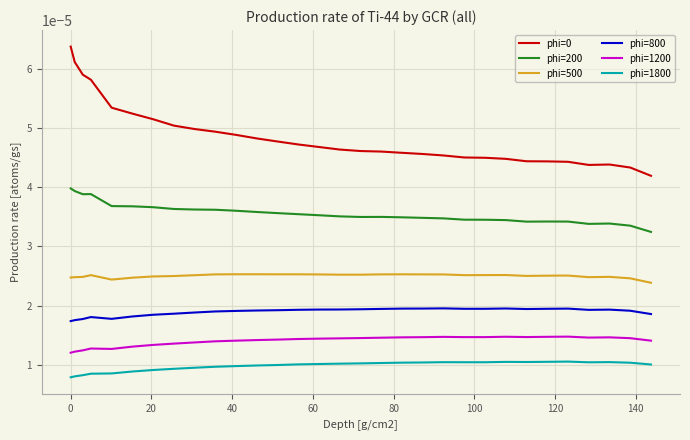

True or false: phi=500 and phi=200 cross at least once.

False